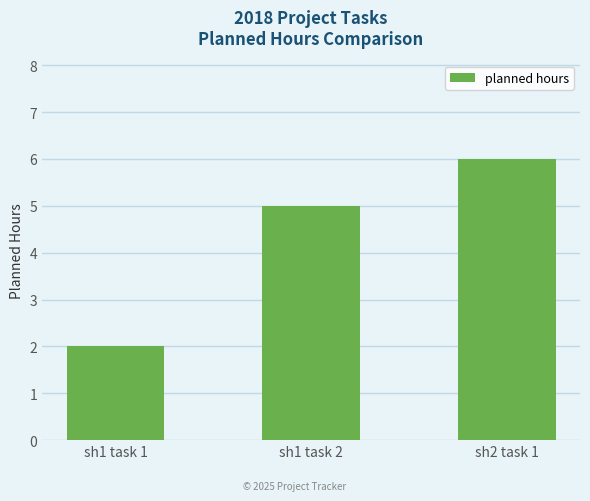

Reading left to right, transcribe all the data shown in this chart.

sh1 task 1=2	sh1 task 2=5	sh2 task 1=6